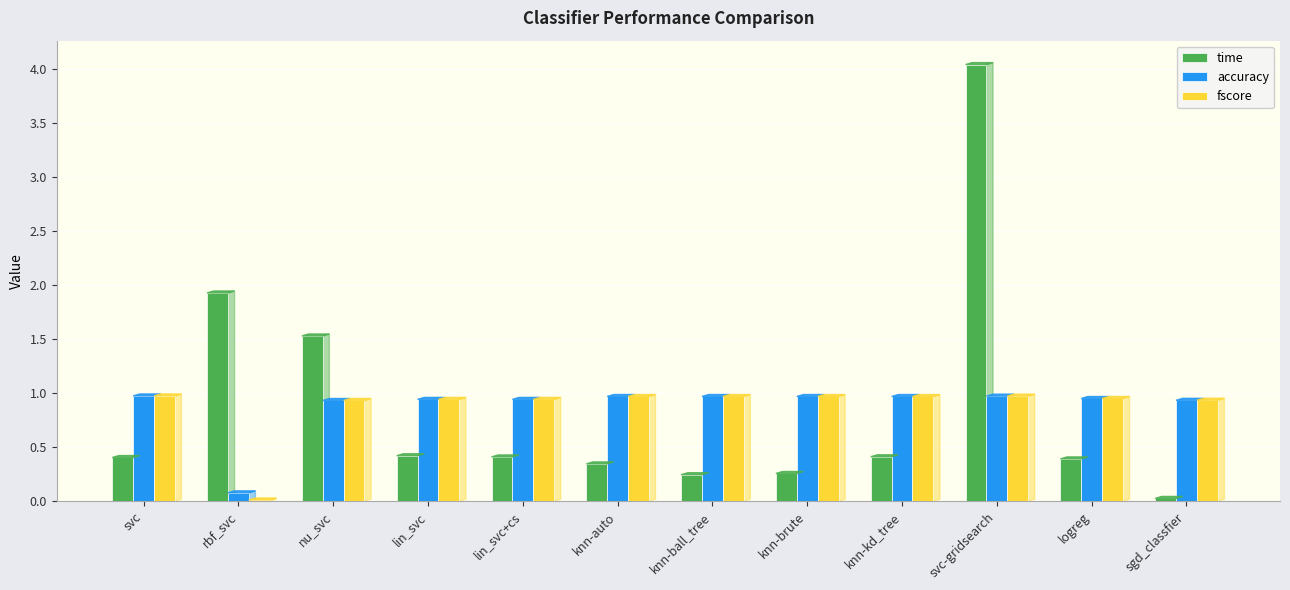

Between nu_svc and lin_svc, which series saw the biggest shift?

time